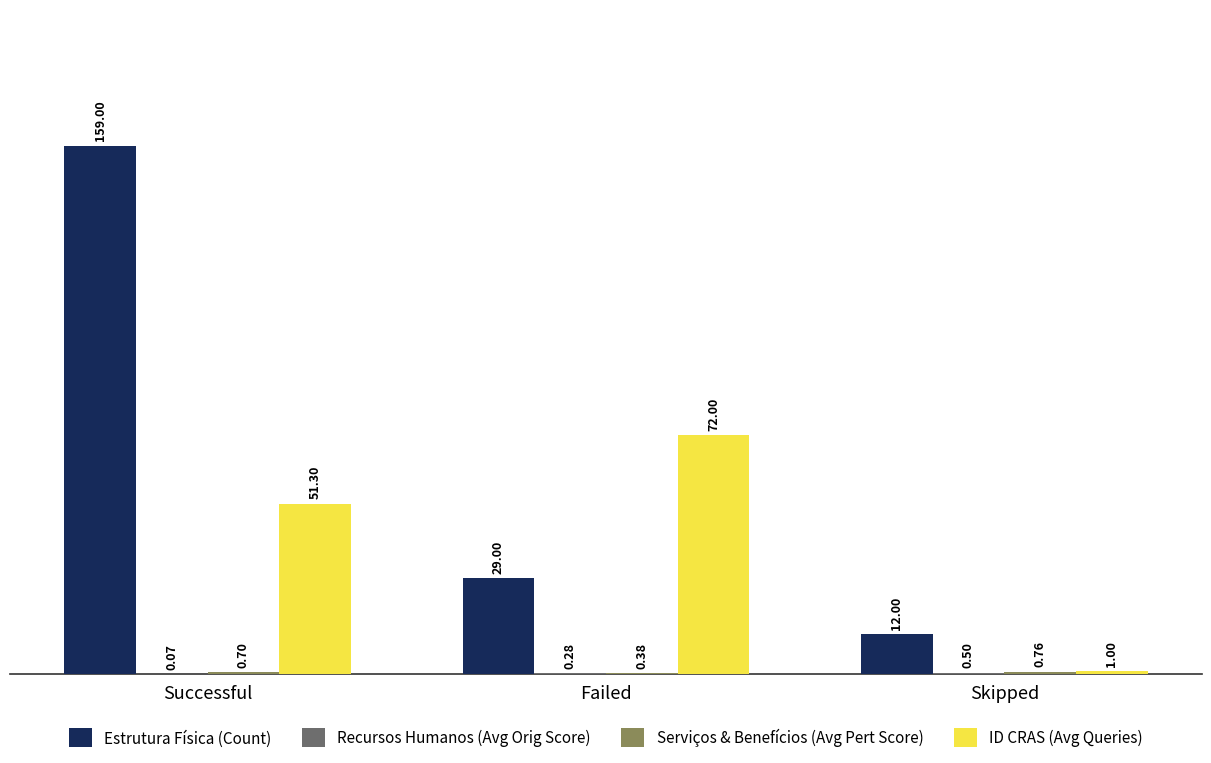

Which series changed the most between Failed and Skipped?

ID CRAS (Avg Queries)